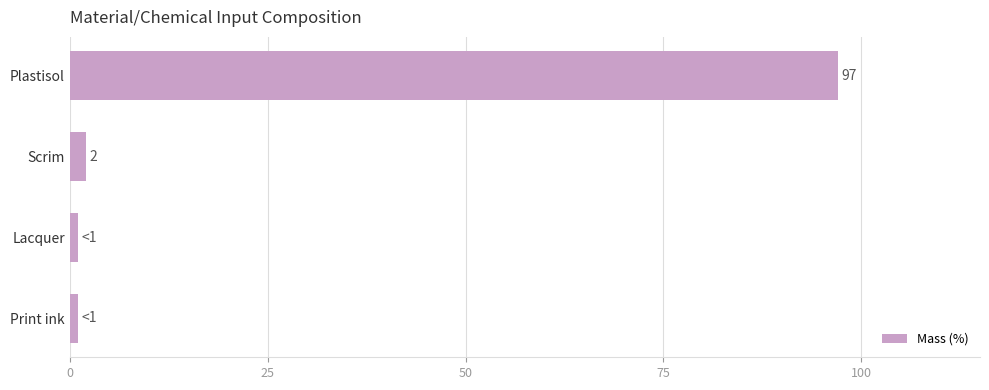

Approximately how many times larger is the value at Plastisol compared to Print ink?

97.0